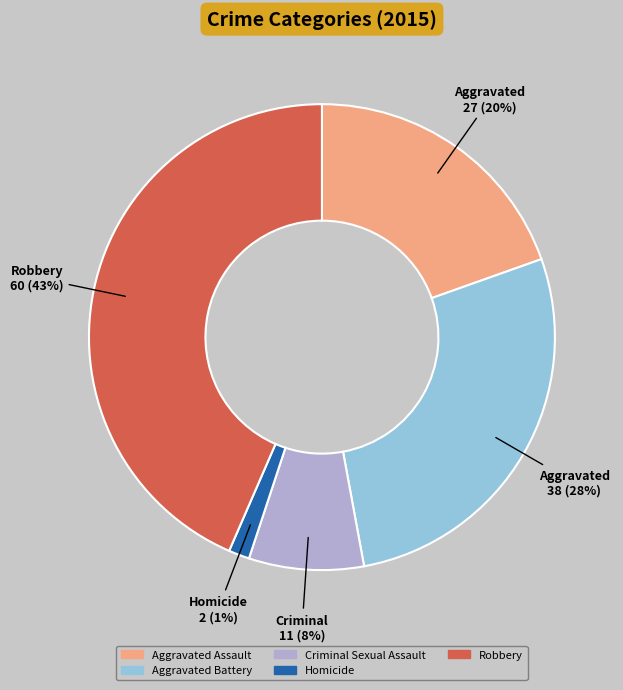

Between Homicide and Aggravated Battery, which is larger?

Aggravated Battery